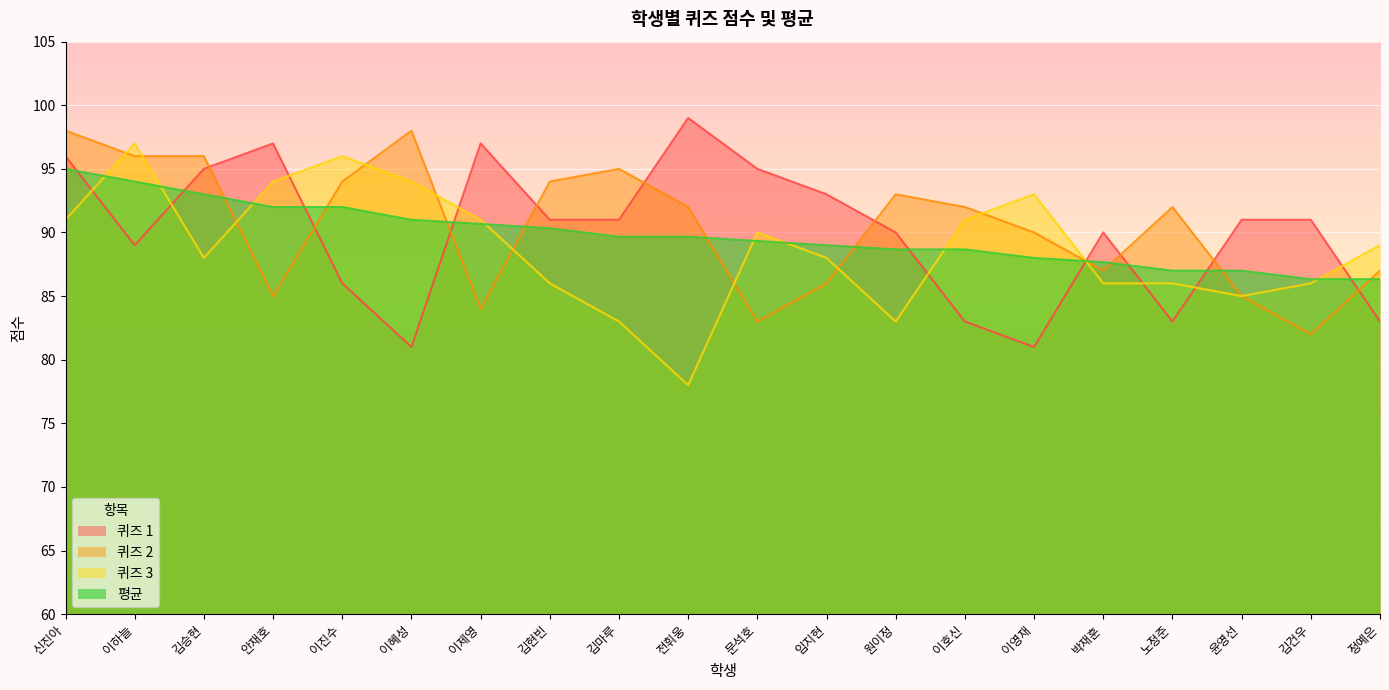

The value of 평균 at 김승현 is 93.0. True or false?

True